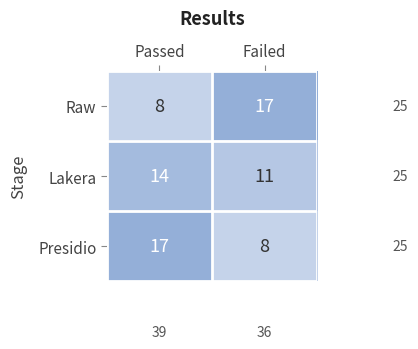

What is the greatest value displayed?

17